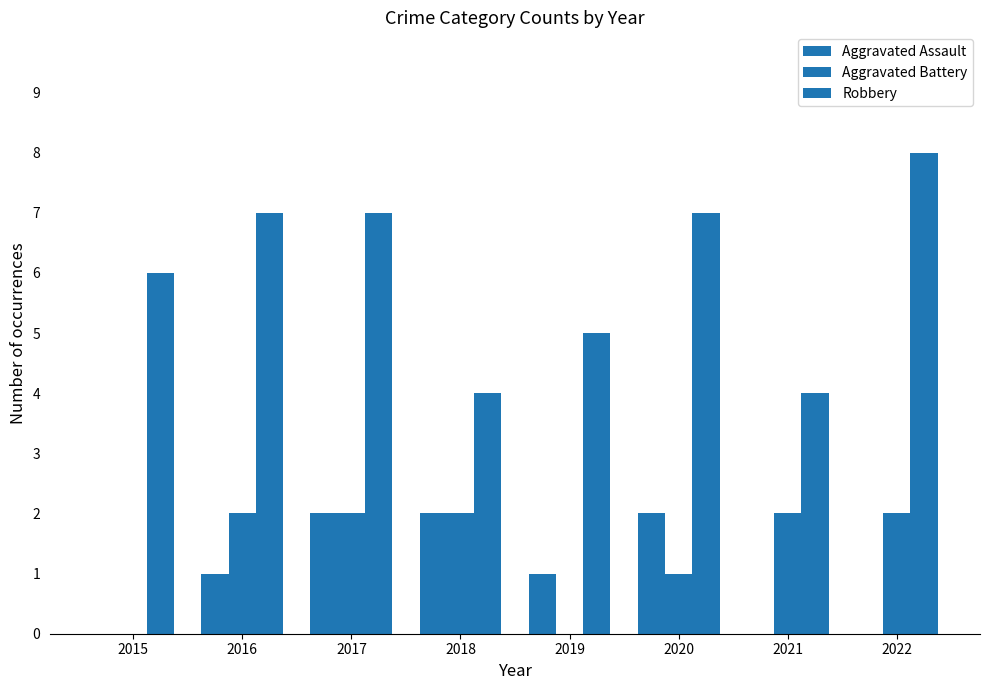

Does the chart contain stacked bars?

No